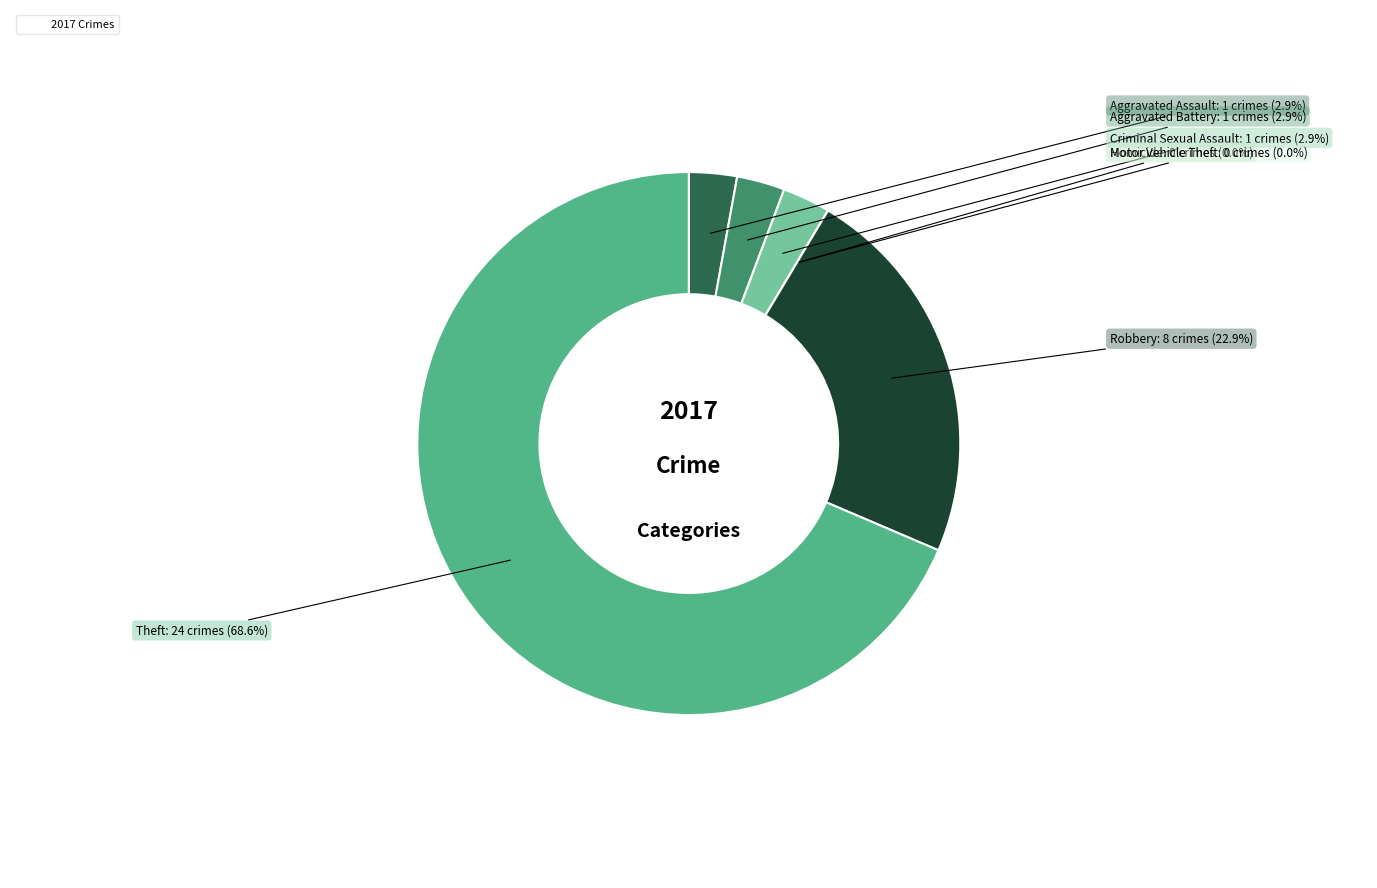

How many segments does this pie chart have?

7